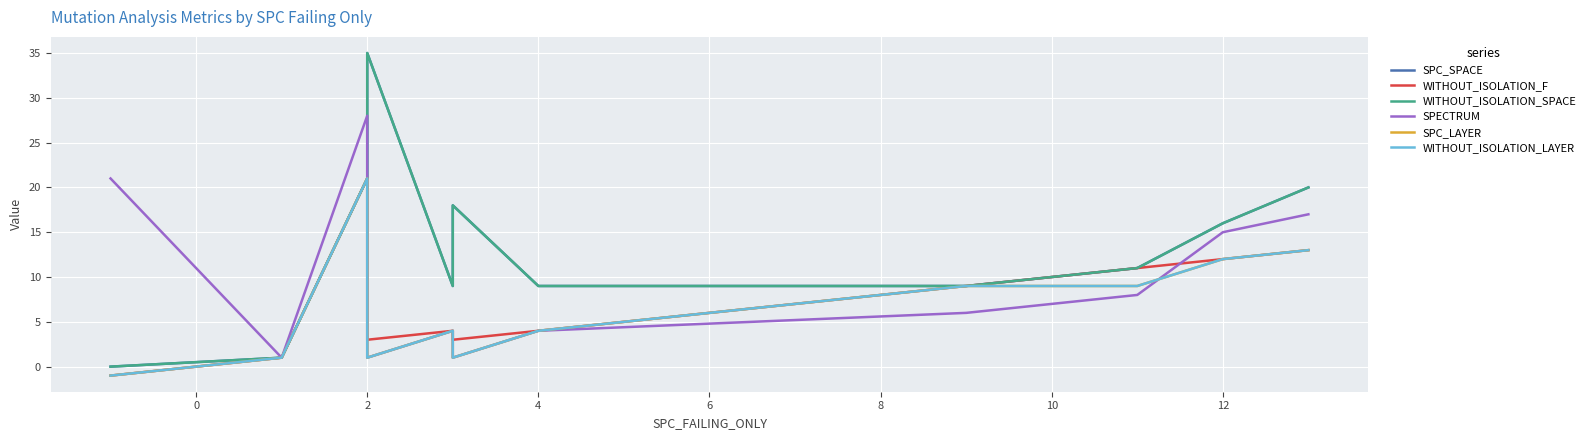

True or false: WITHOUT_ISOLATION_LAYER and WITHOUT_ISOLATION_F cross at least once.

False